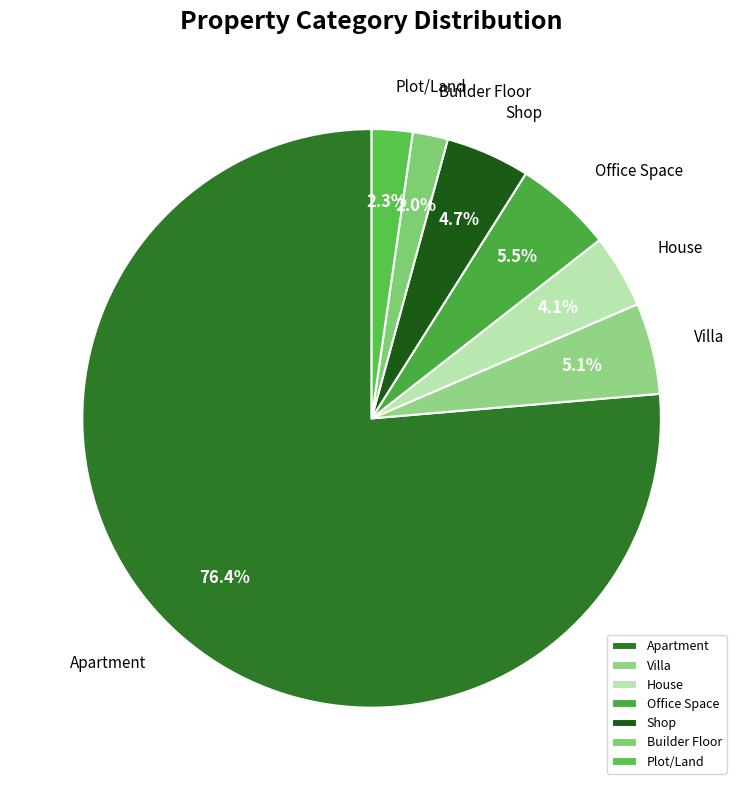

Is it true that Villa is 17% of the pie?

False